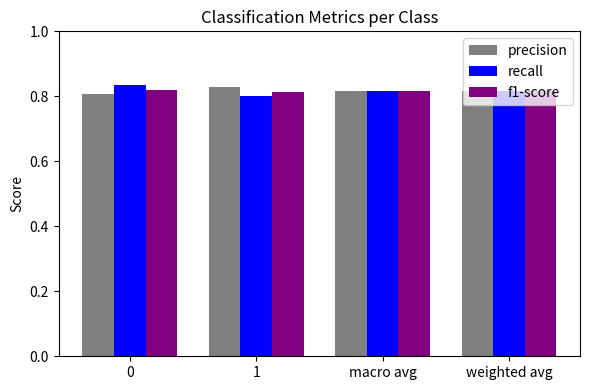

At how many categories does at least one series exceed 0?

4